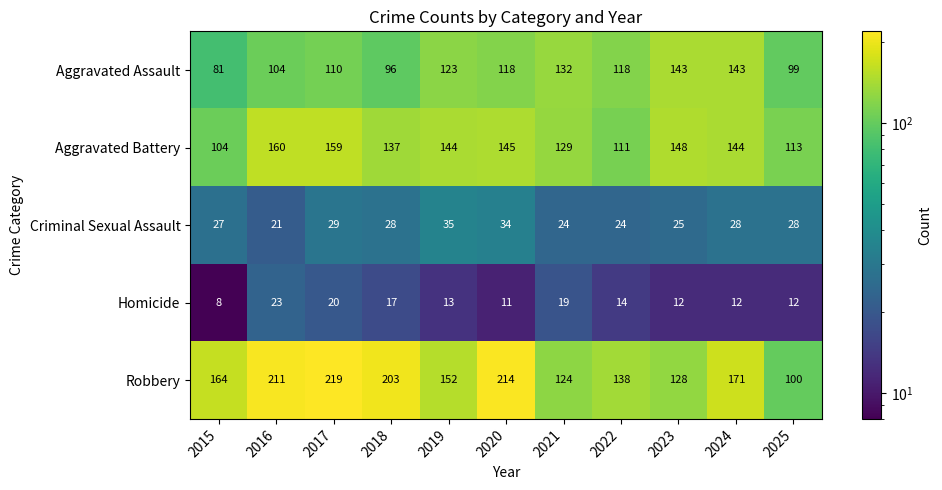

What is the difference between the highest and lowest values at 2020?

203